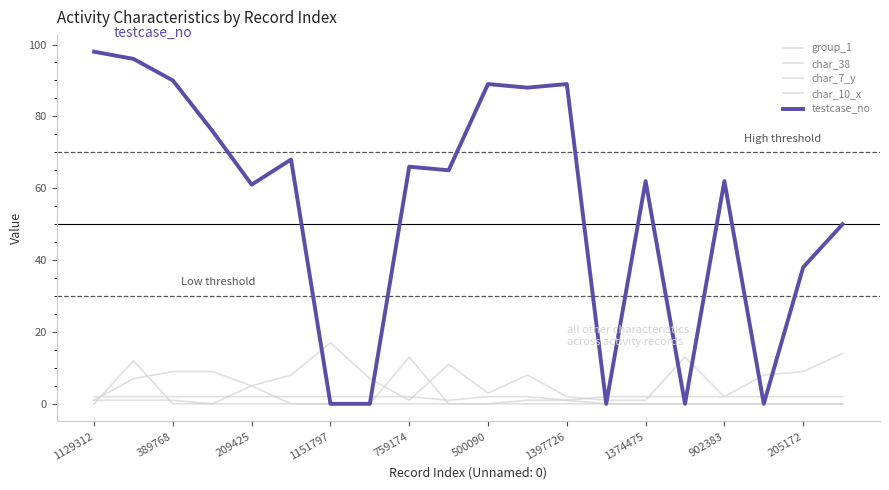

Does the chart display data point markers on the line(s)?

No